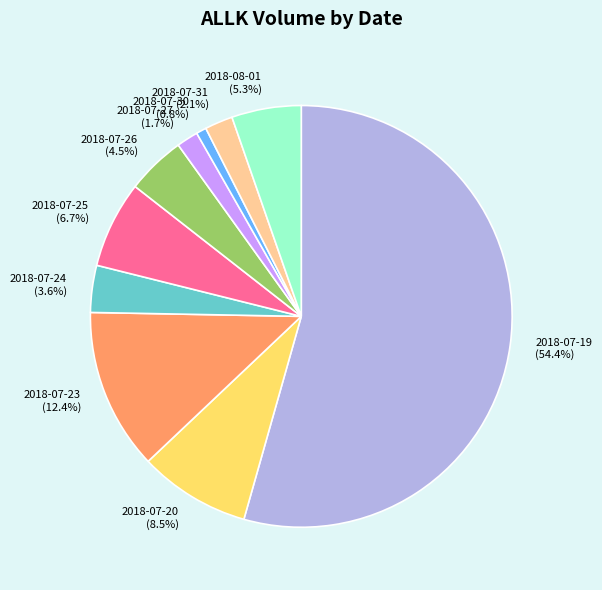

To the nearest percent, what is the combined percentage of 2018-07-20 and 2018-08-01?

14%